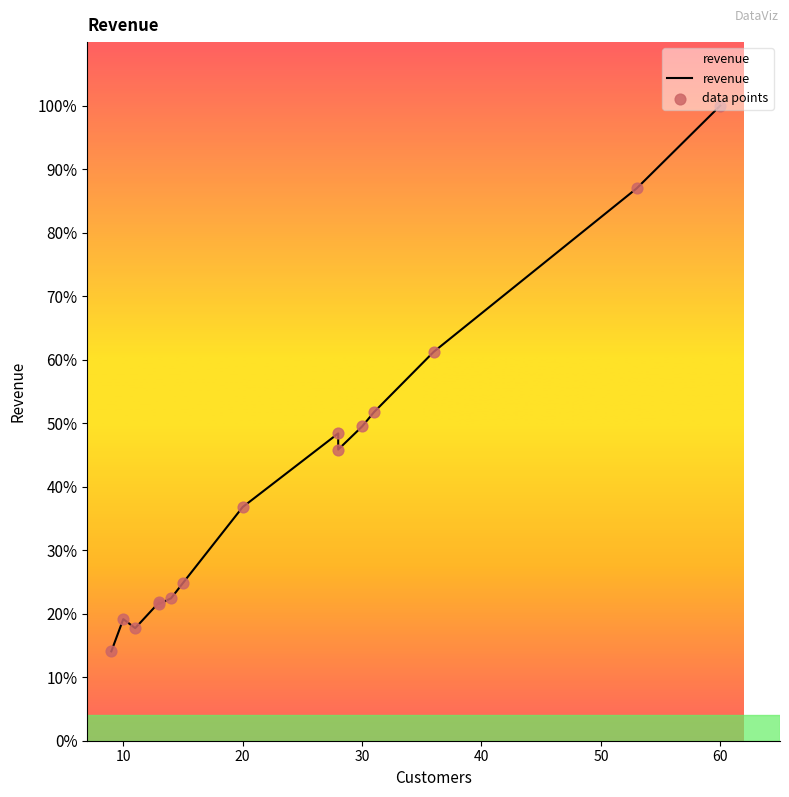

What are all the series names shown in the legend?

revenue, data points